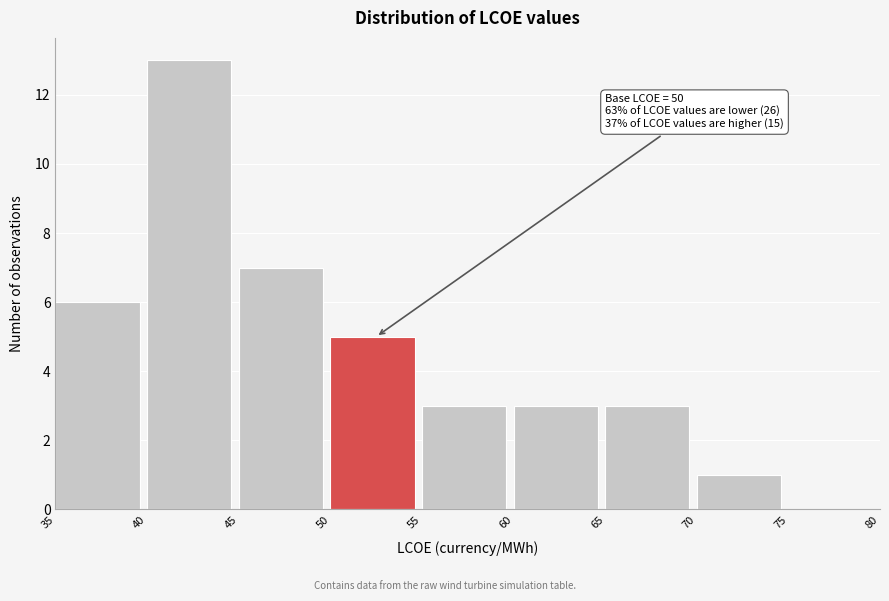

Over which range of the x-axis is the bar tallest?

40 to 45